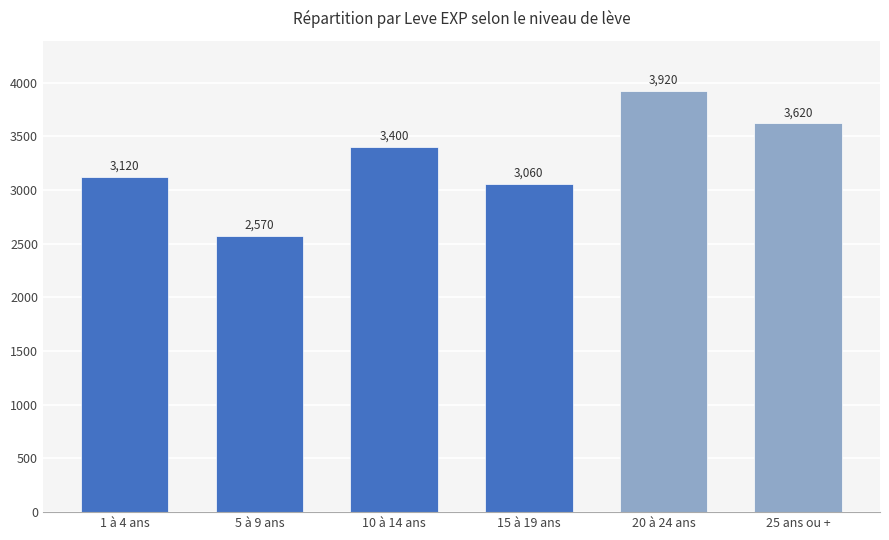

What is the value of the 2nd bar from the left?

2570